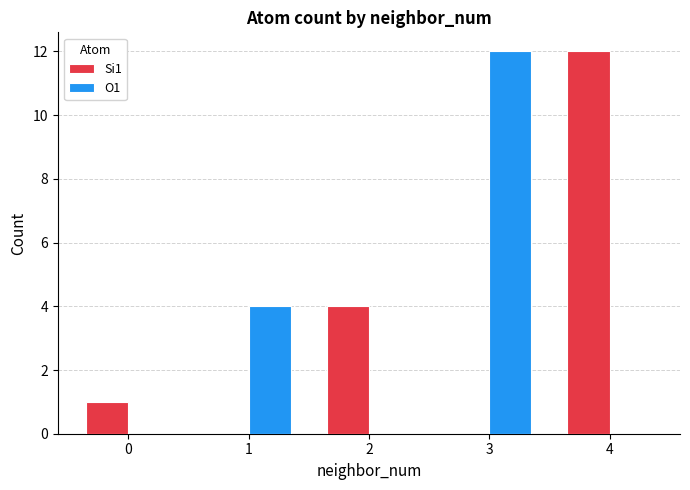

How many distinct data groups are displayed?

2